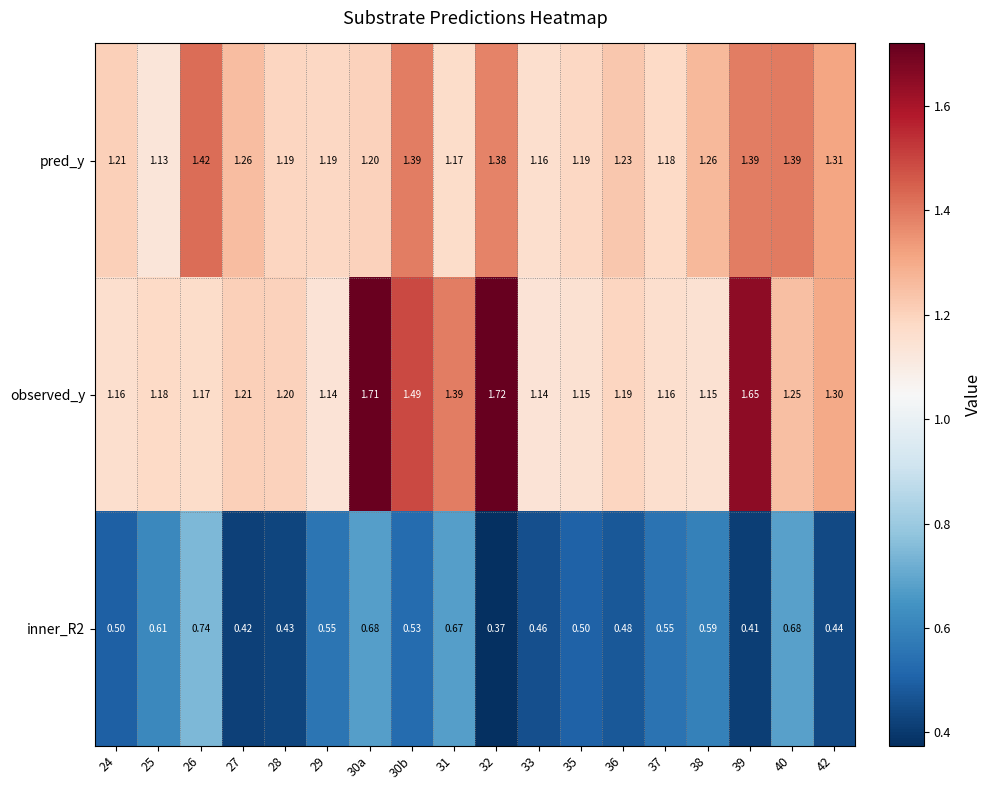

Which series changed the most between 30b and 31?

pred_y